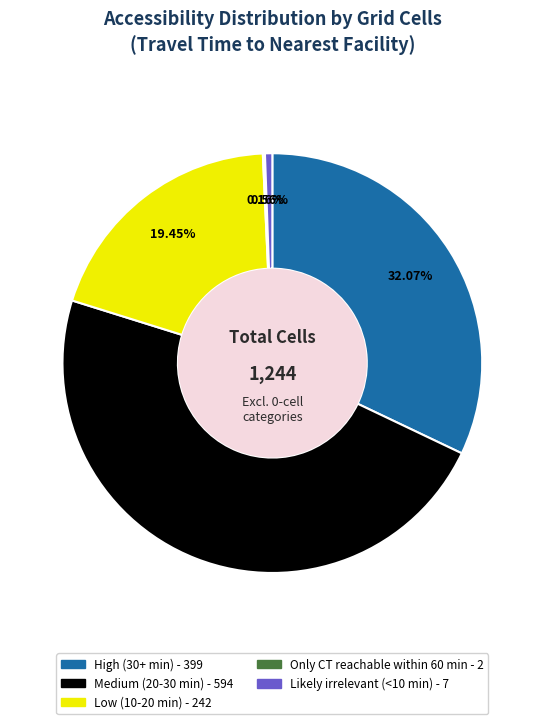

To the nearest percent, what is the combined percentage of Medium (20-30 min) and Likely irrelevant (<10 min)?

48%